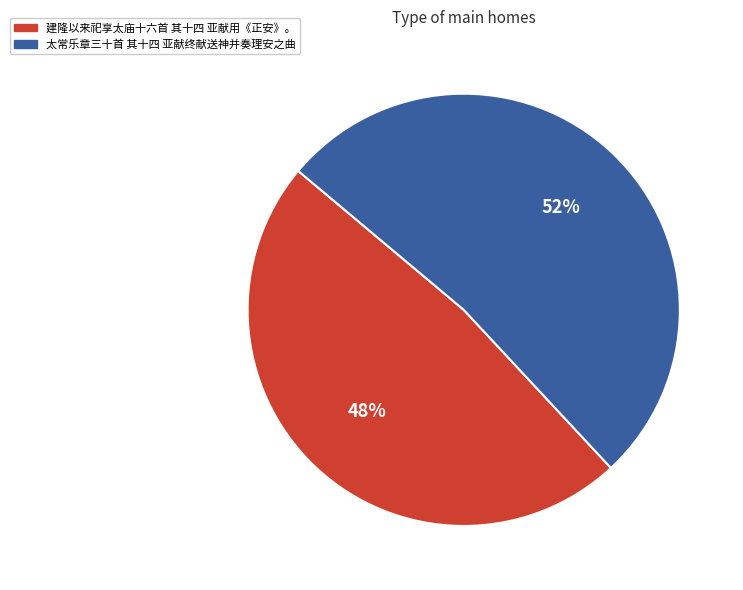

Which category has the smallest portion of the pie?

建隆以来祀享太庙十六首 其十四 亚献用《正安》。